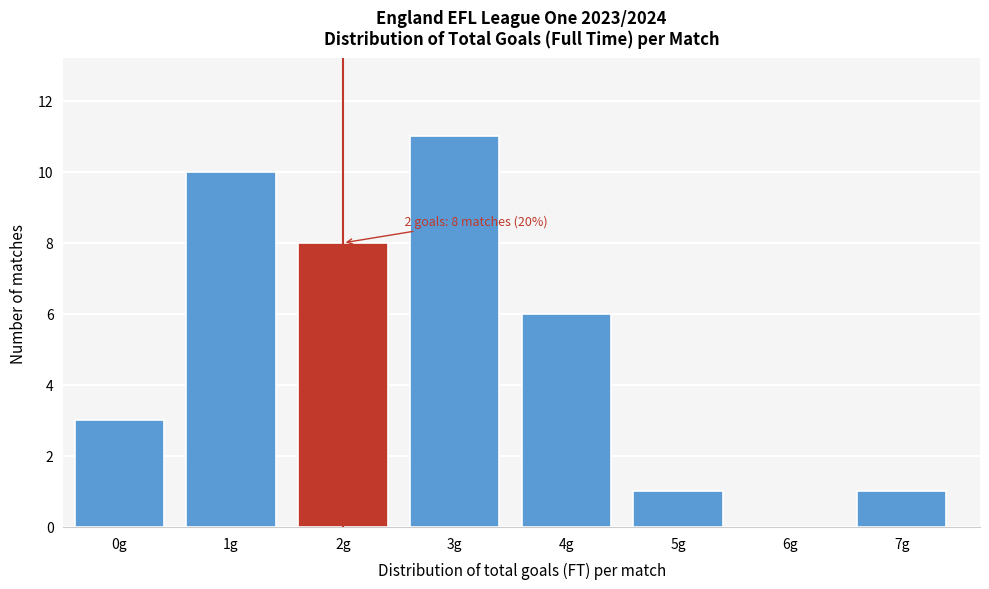

Reading left to right, extract all data points from this chart.

0g=3	1g=10	2g=8	3g=11	4g=6	5g=1	6g=0	7g=1